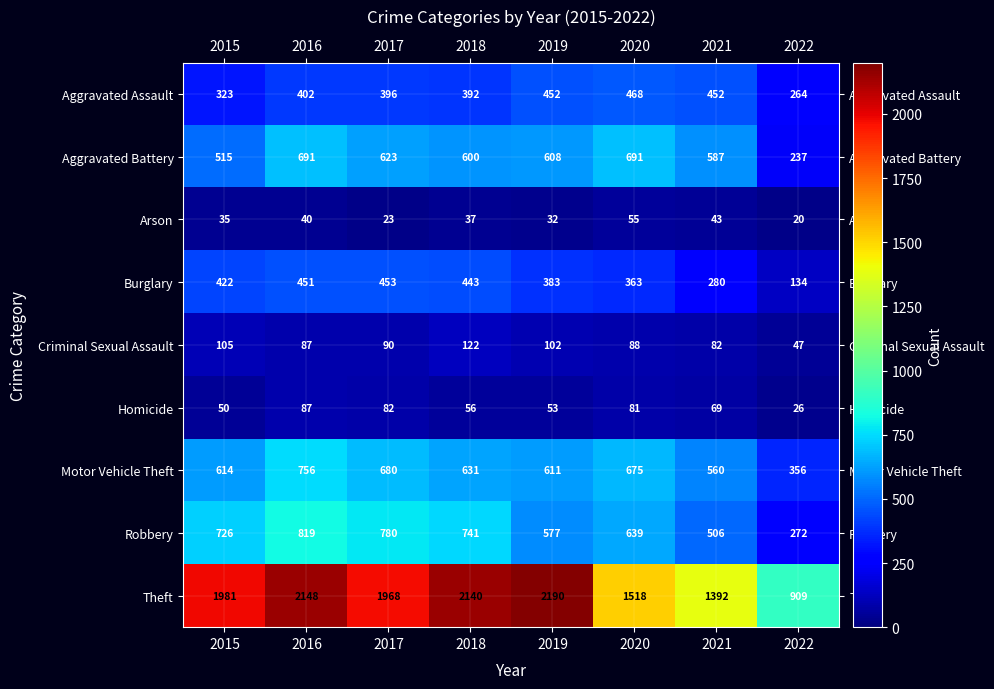

What is the difference between the Arson values at 2022 and 2021?

23